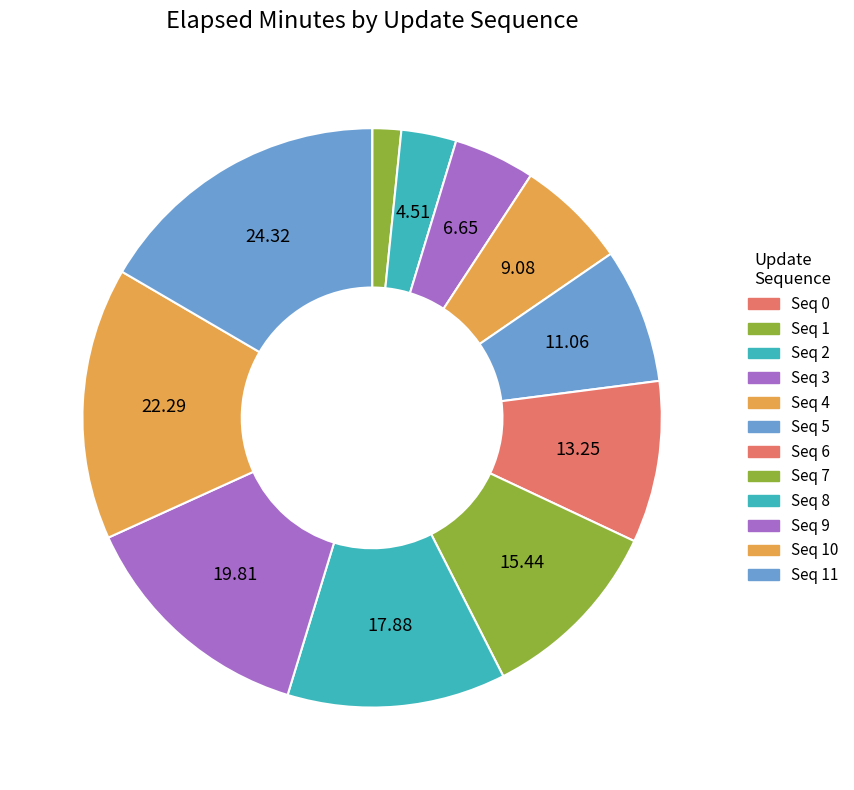

Which category has the biggest portion of the pie?

11